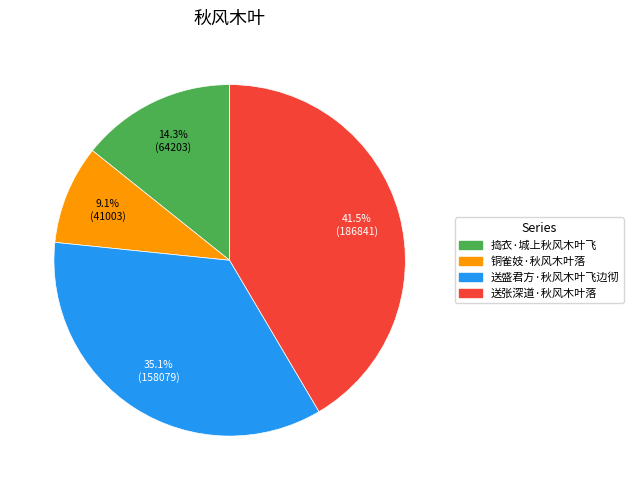

Does any single category account for the majority?

No